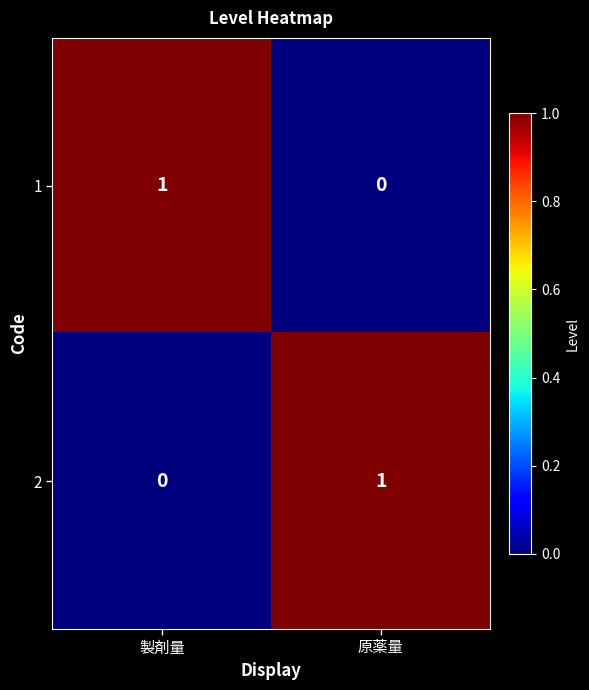

How many positive values does the 2 series have?

1